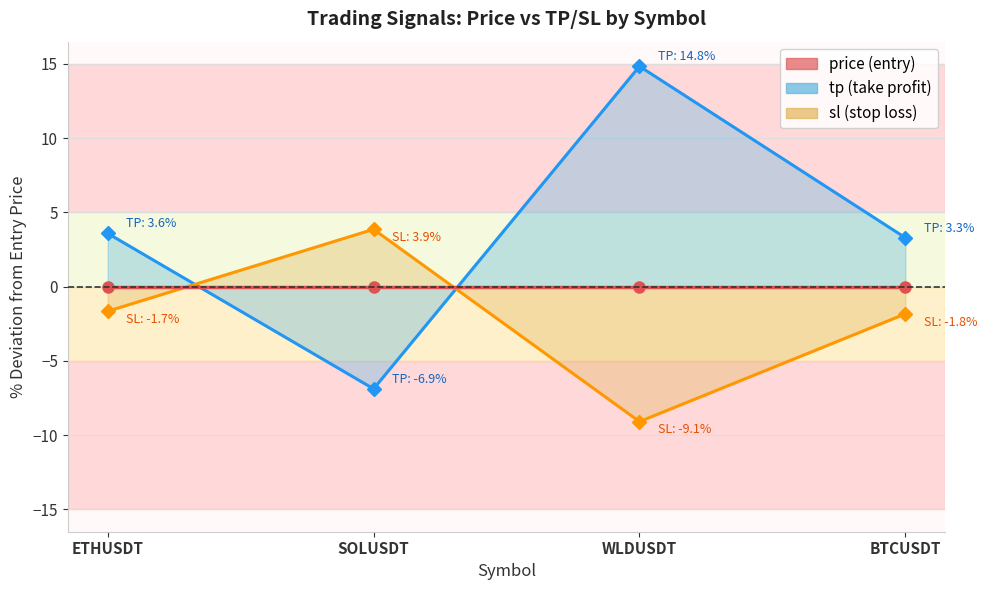

What is the approximate value of tp at BTCUSDT?

3.3